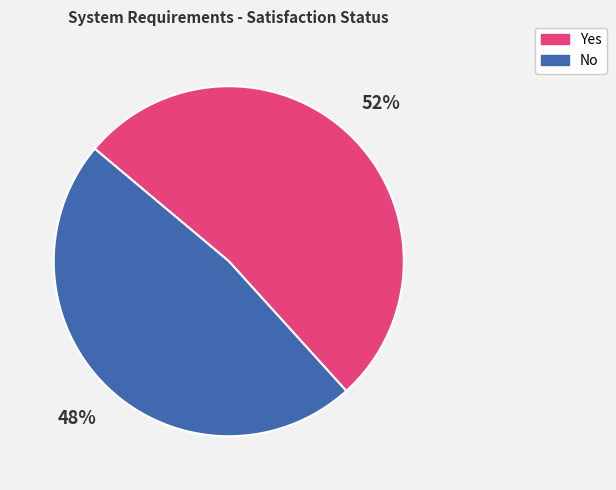

Which category has the smallest portion of the pie?

No